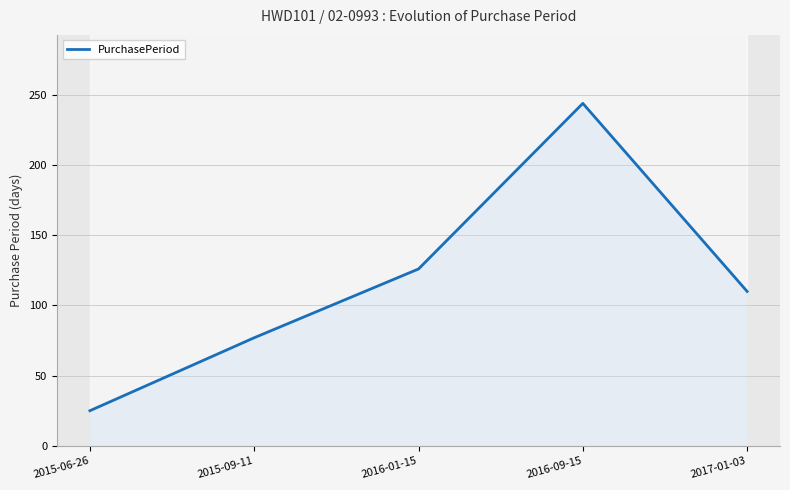

The chart shows a value of 86 at 2016-01-15. True or false?

False